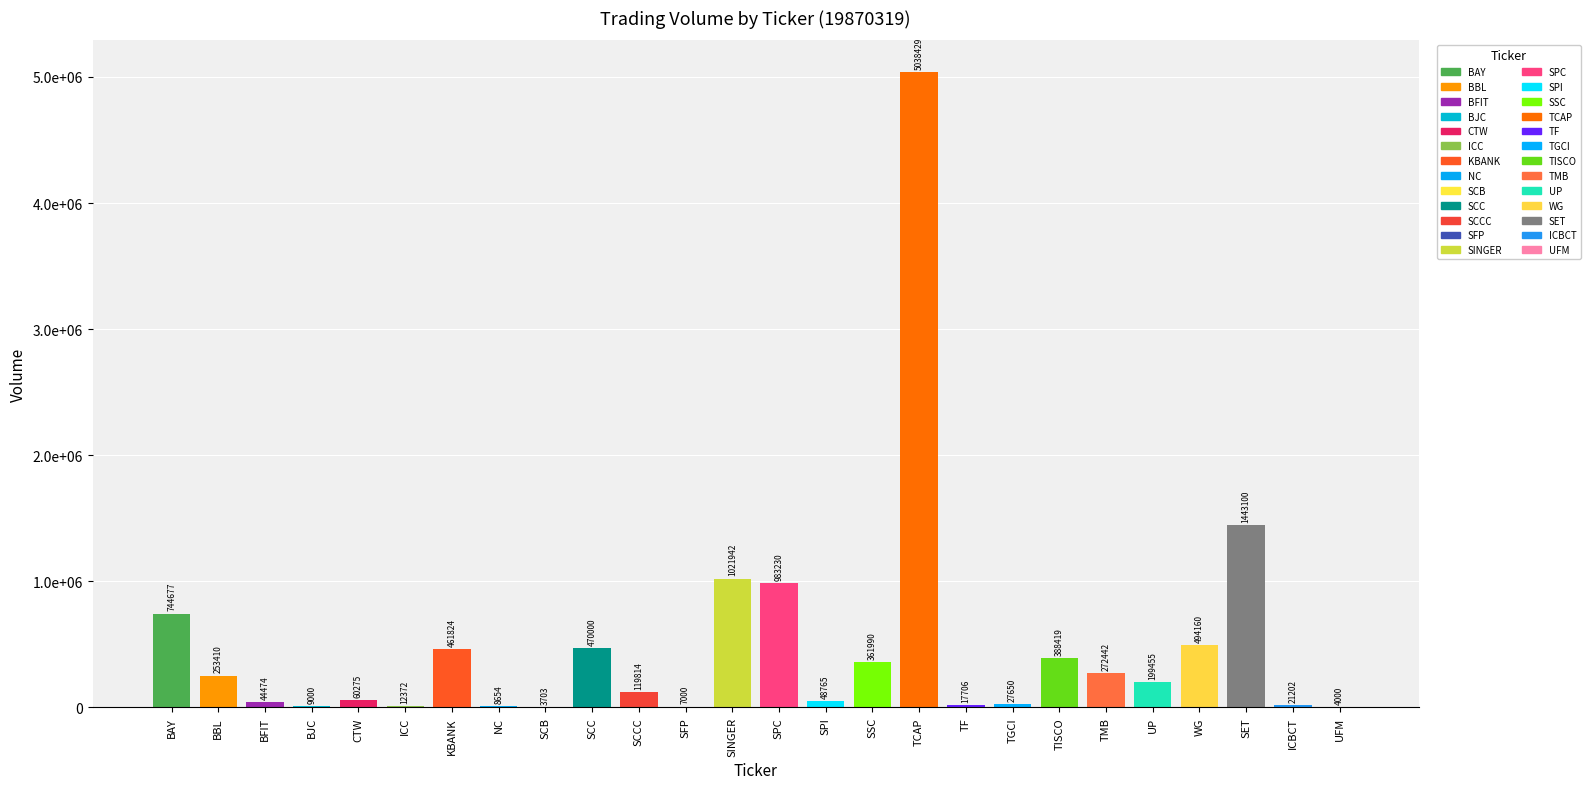

The value at BBL is 331413. True or false?

False